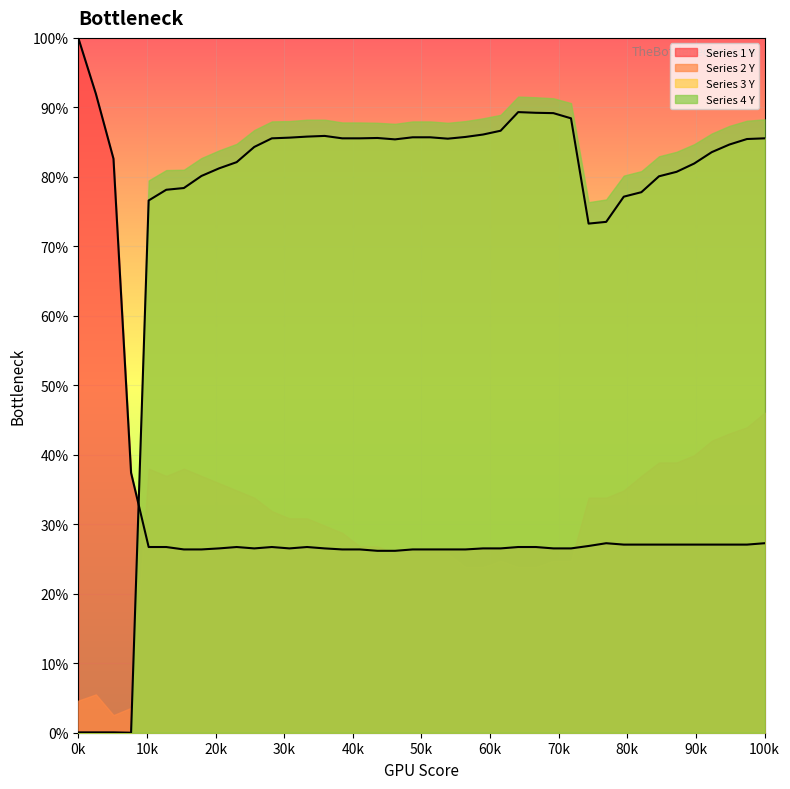

What position from the left is 0k?

1